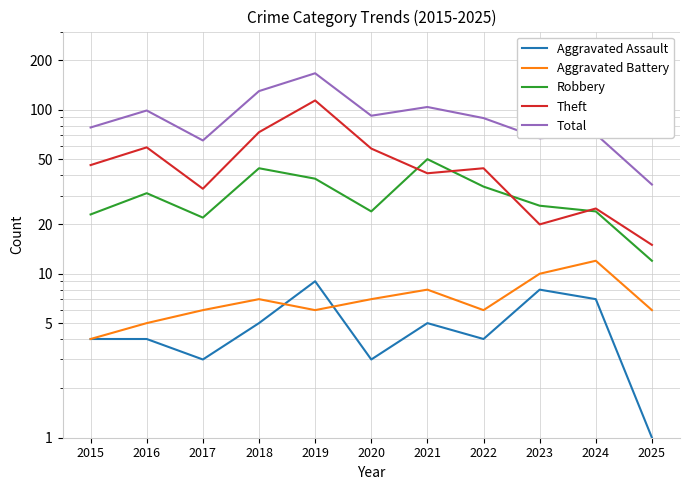

The value of Total at 2019 is 218. True or false?

False